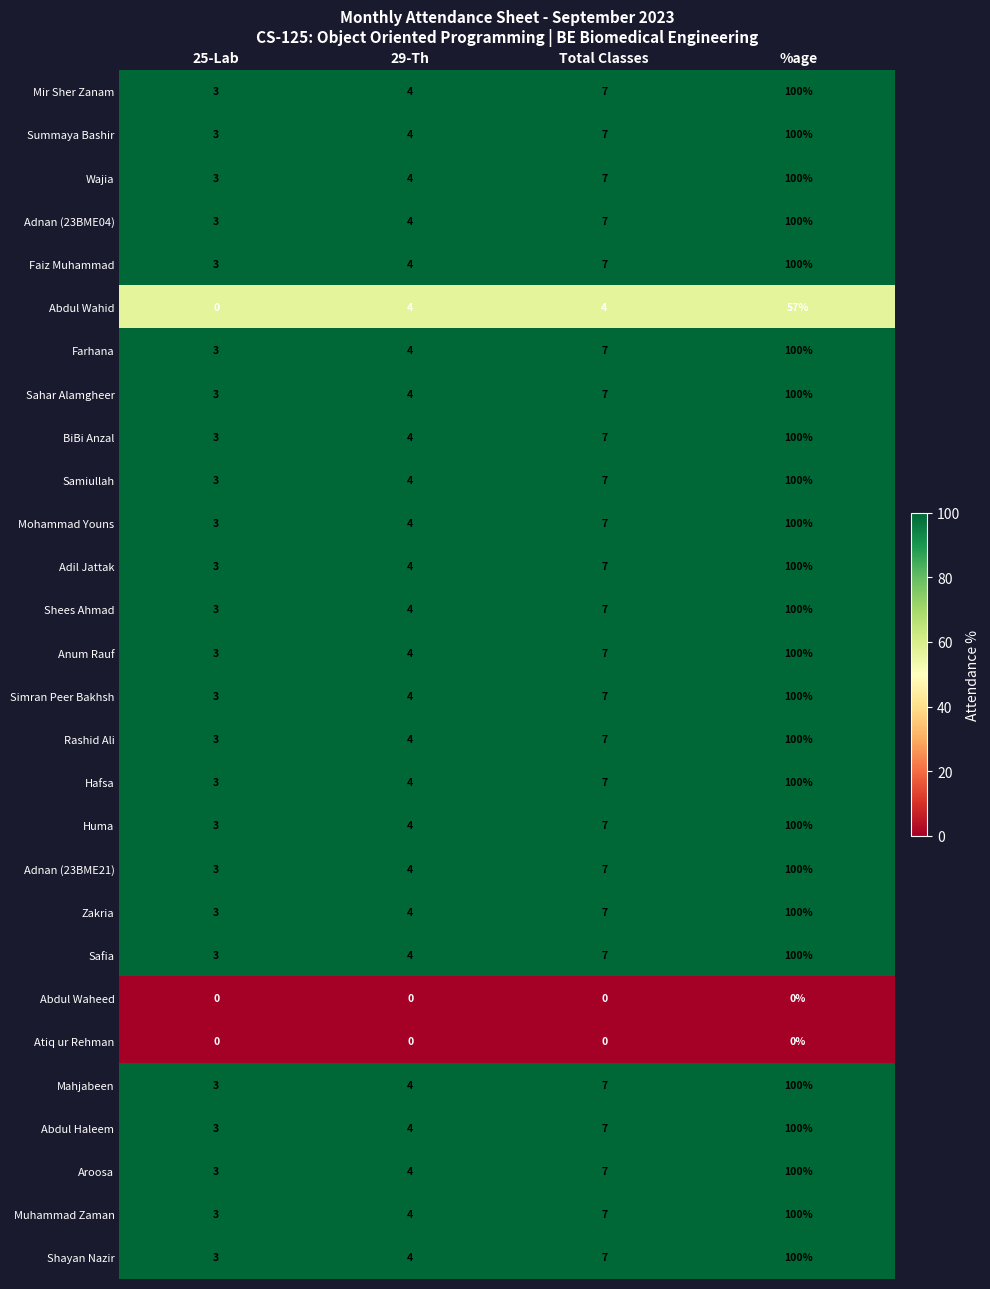

Where is Muhammad Zaman nearest to the value 51?

Total Classes